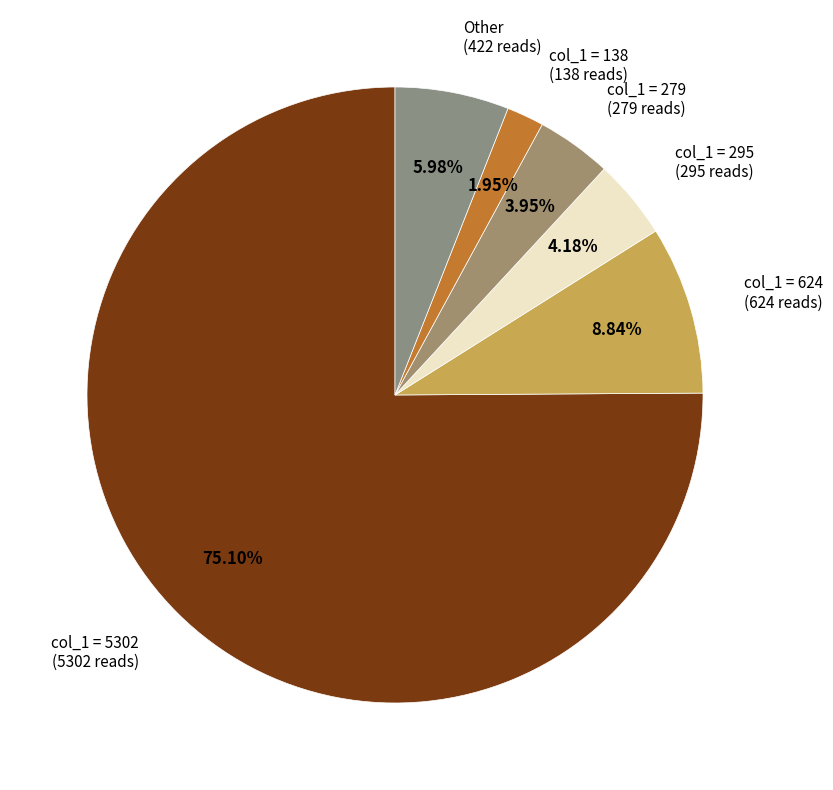

Between col_1 = 138 (138 reads) and col_1 = 279 (279 reads), which is larger?

col_1 = 279 (279 reads)